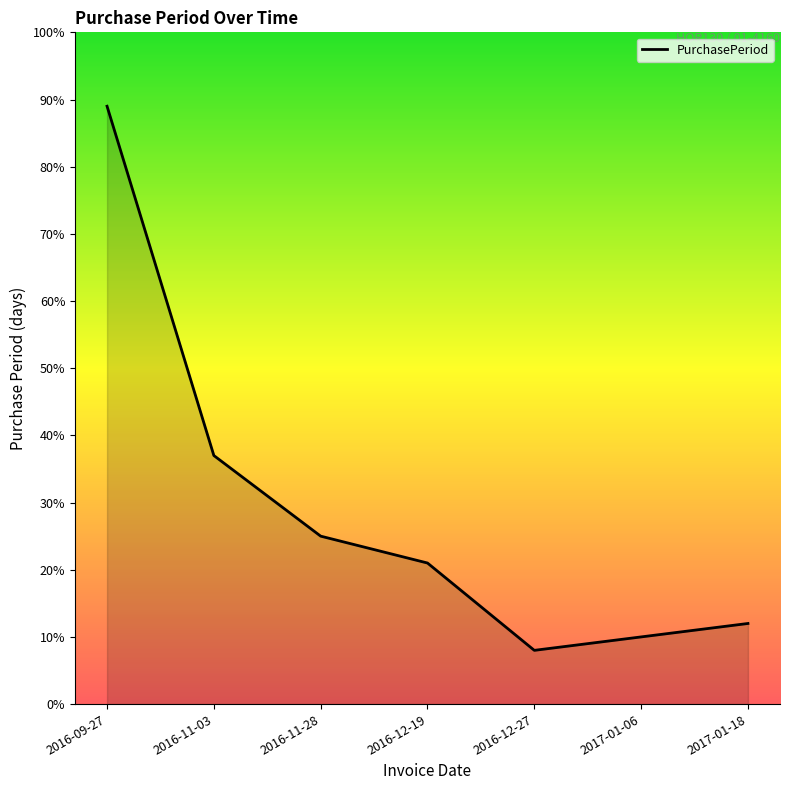

The chart shows a value of 21 at 2016-12-19. True or false?

True